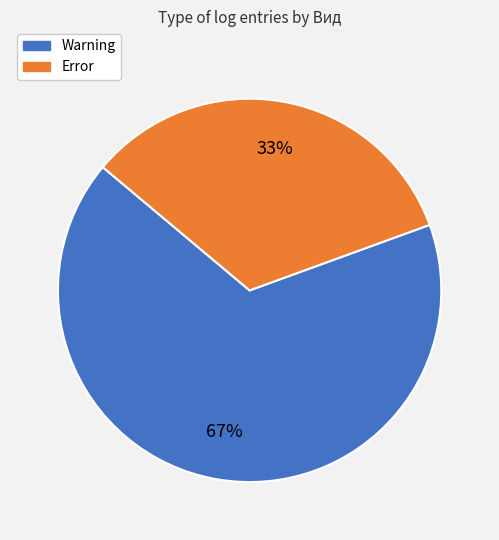

Is it true that Error is 33% of the pie?

True